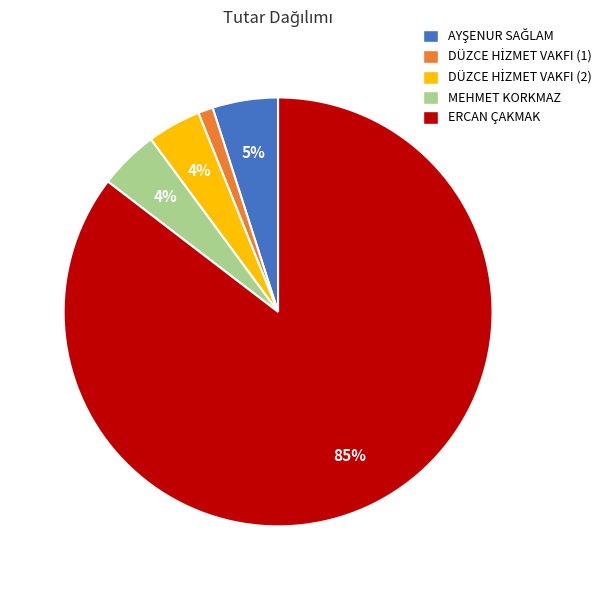

What percentage is the MEHMET KORKMAZ slice, to the nearest percent?

4%